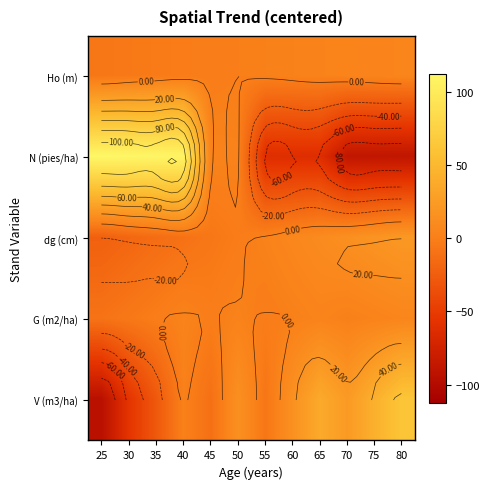

Rank the series by their maximum value, from lowest to highest.

Ho (m), G (m2/ha), dg (cm), V (m3/ha), N (pies/ha)